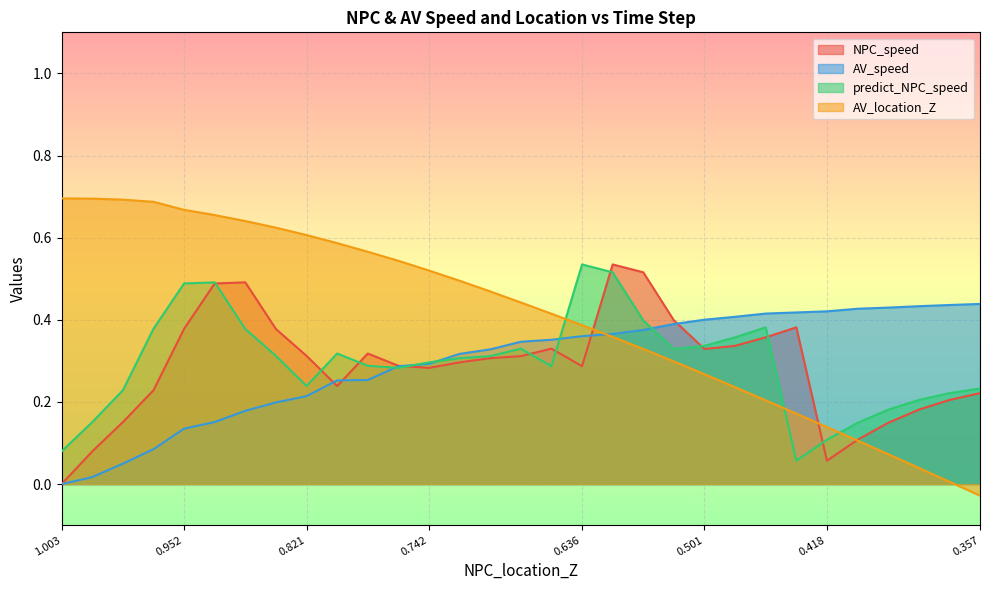

What are all the series names shown in the legend?

NPC_speed, AV_speed, predict_NPC_speed, AV_location_Z